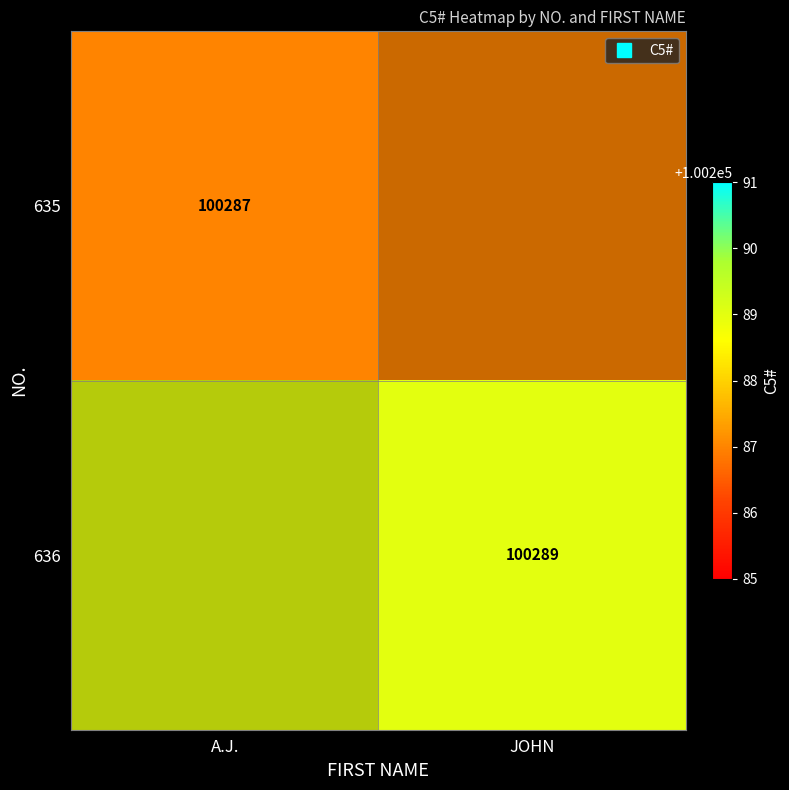

How many values in 635 are above zero?

1